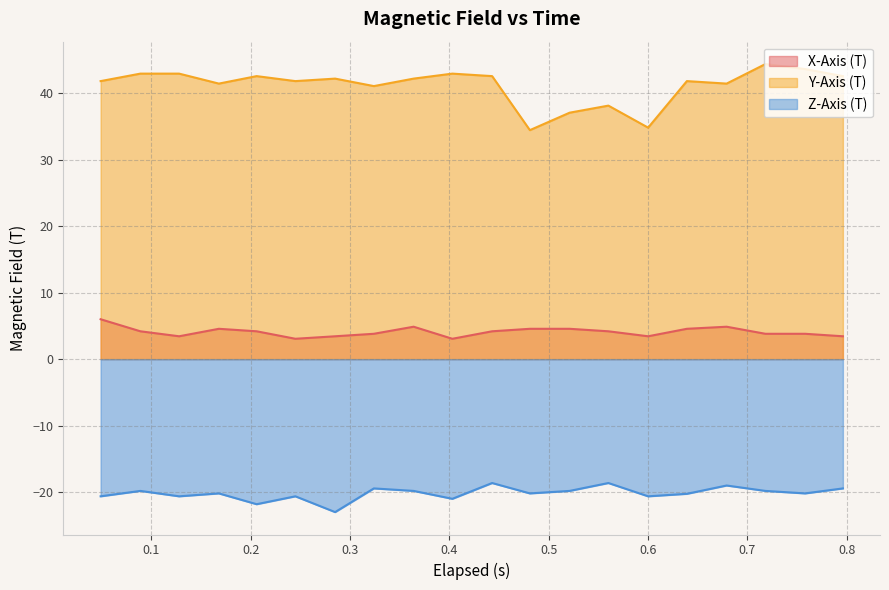

True or false: Y-Axis (T) and Z-Axis (T) intersect in this chart.

False